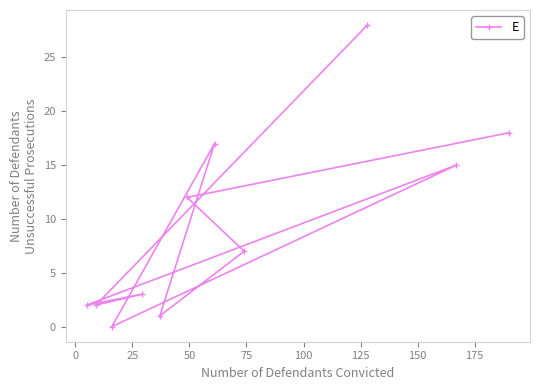

What is the greatest value displayed?

28